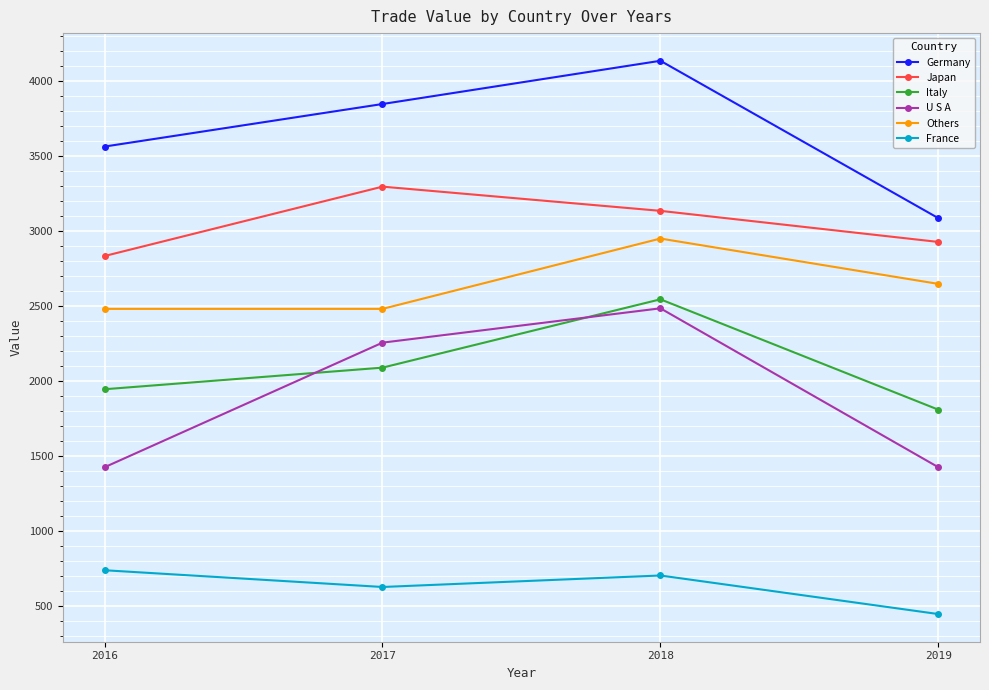

What are all the series names shown in the legend?

Germany, Japan, Italy, U S A, Others, France